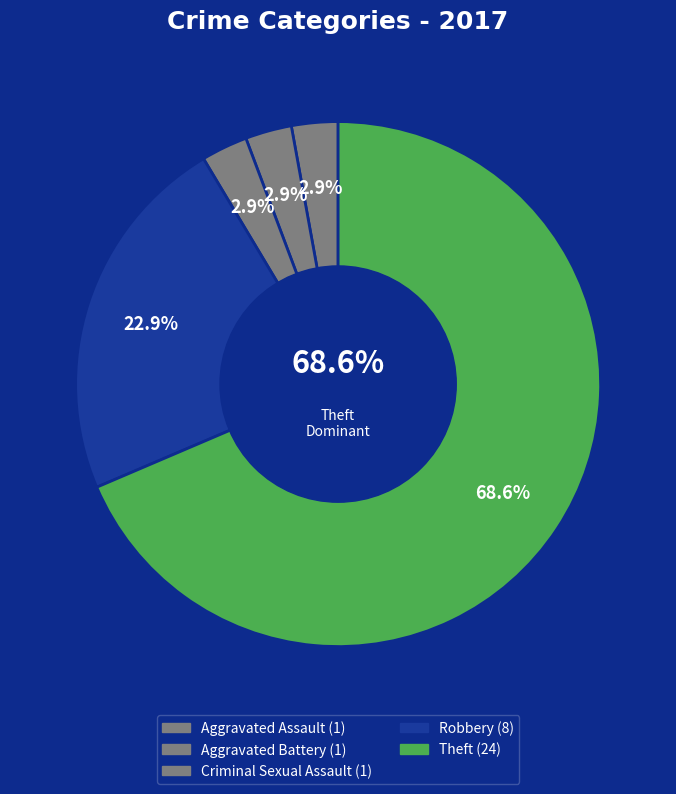

Which category accounts for the majority?

Theft